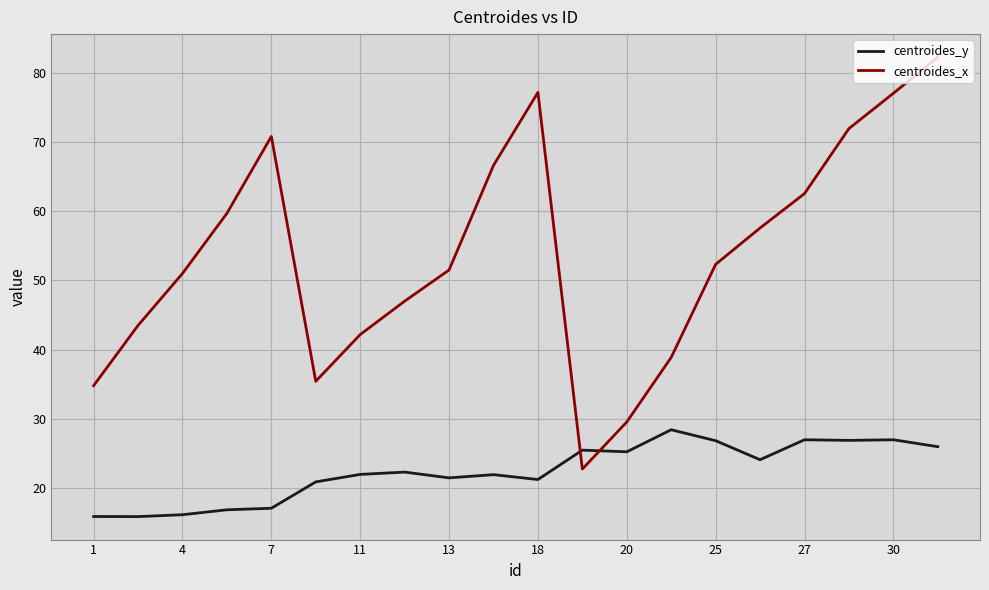

Which series has the largest total across all categories?

centroides_x